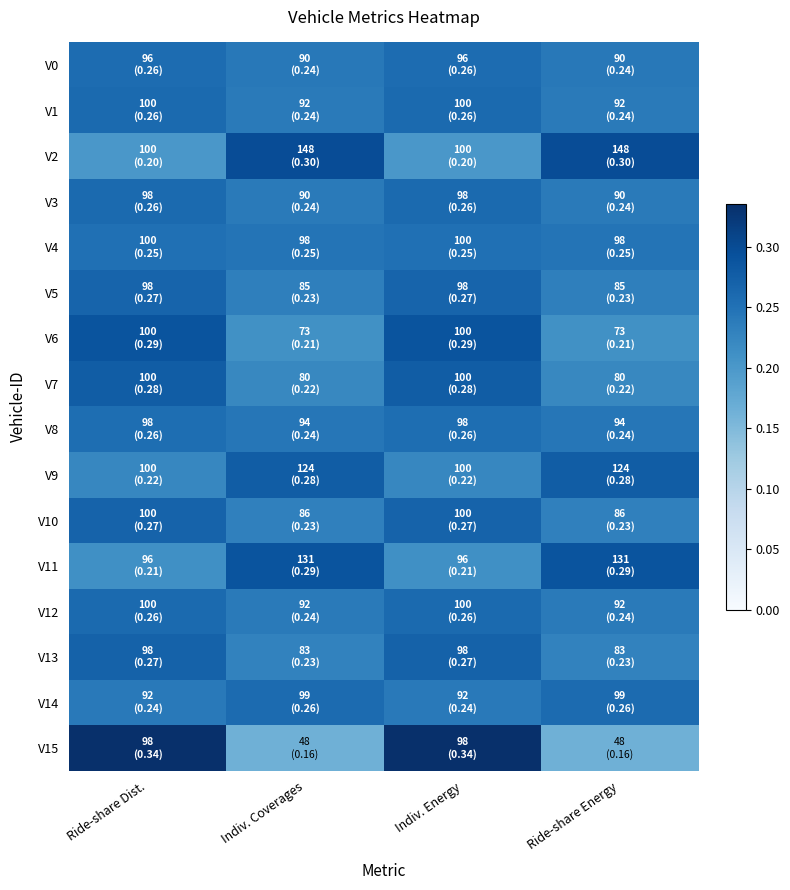

What is the difference between the highest and lowest values at Indiv. Energy?

0.1